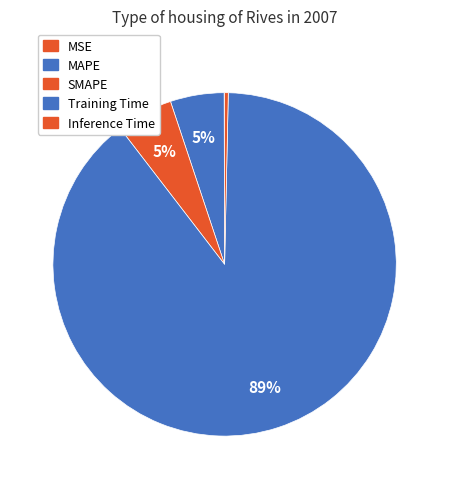

What is the largest slice in the pie chart?

Training Time